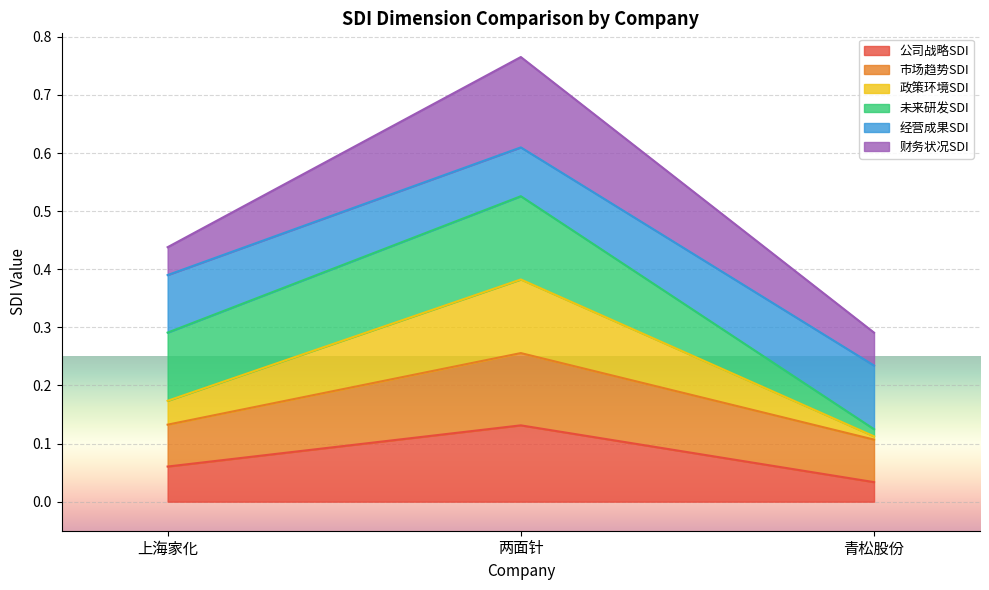

What position from the left is 上海家化?

1